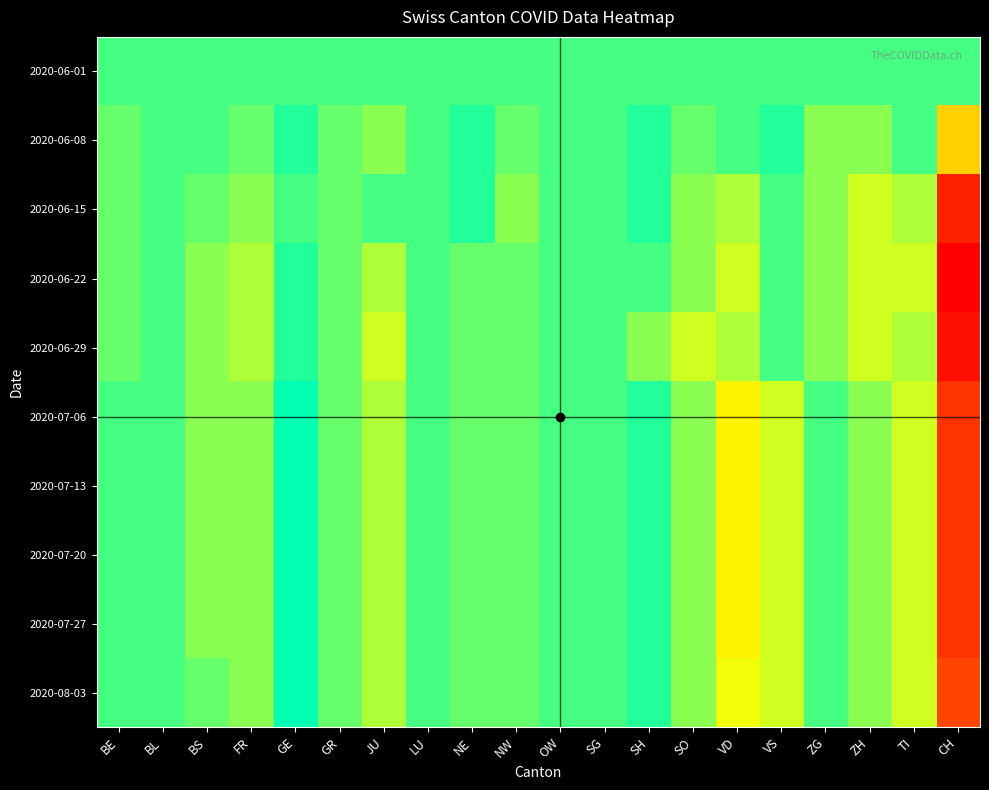

Rank the series by their maximum value, from highest to lowest.

2020-07-06, 2020-07-13, 2020-07-20, 2020-07-27, 2020-08-03, 2020-06-08, 2020-06-15, 2020-06-22, 2020-06-29, 2020-06-01